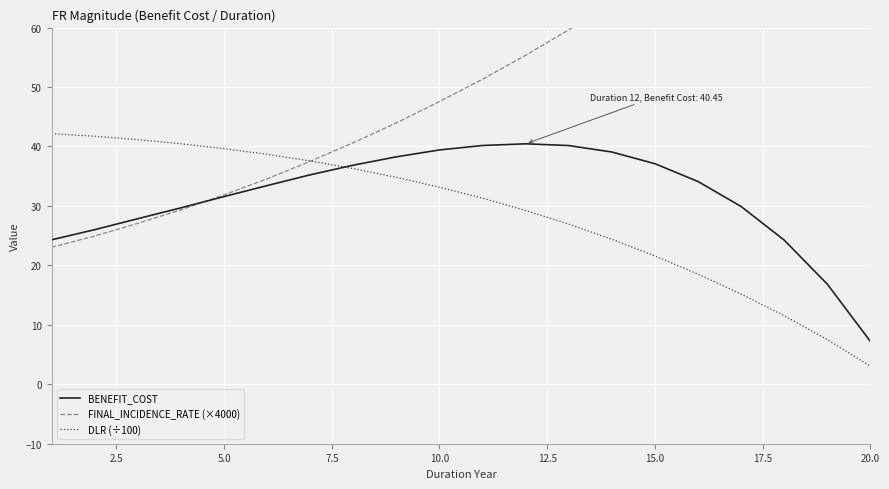

The DLR (÷100) series shows 39.6 at 5.0. True or false?

True